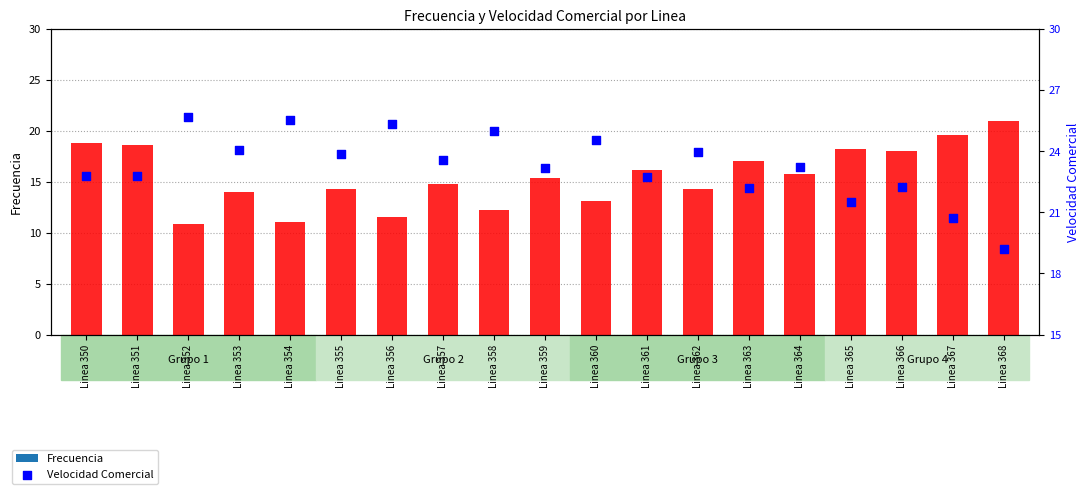

Which series reaches the minimum Y coordinate?

Frecuencia